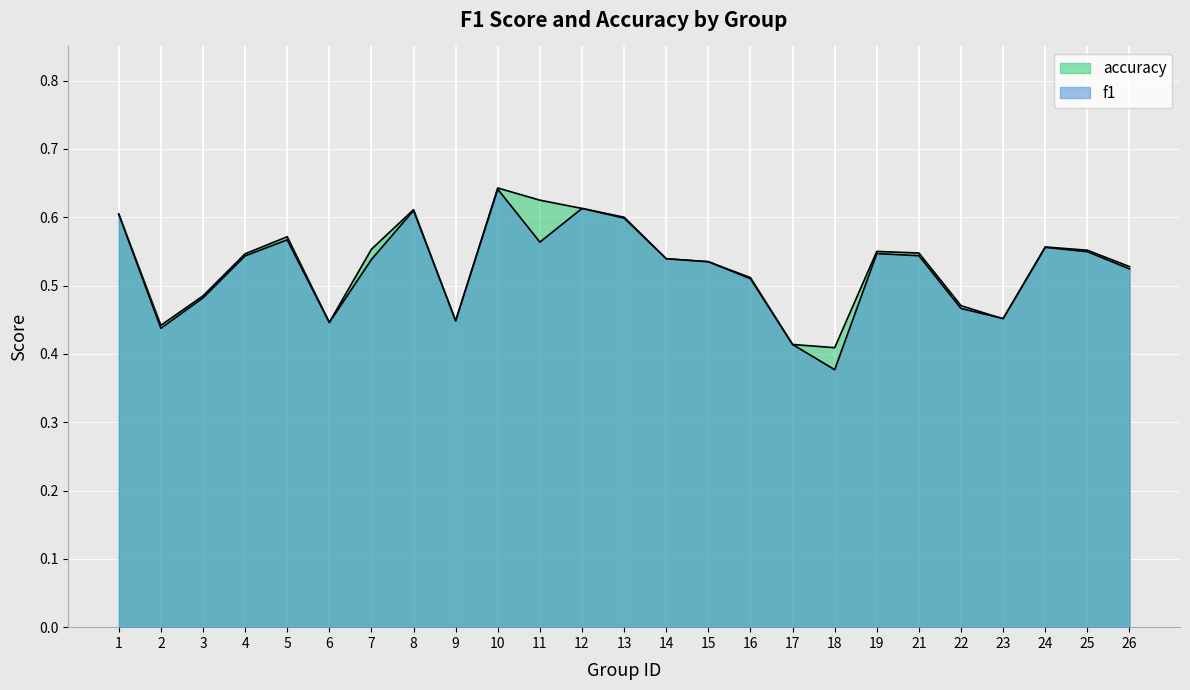

At how many categories does at least one series exceed 0?

25